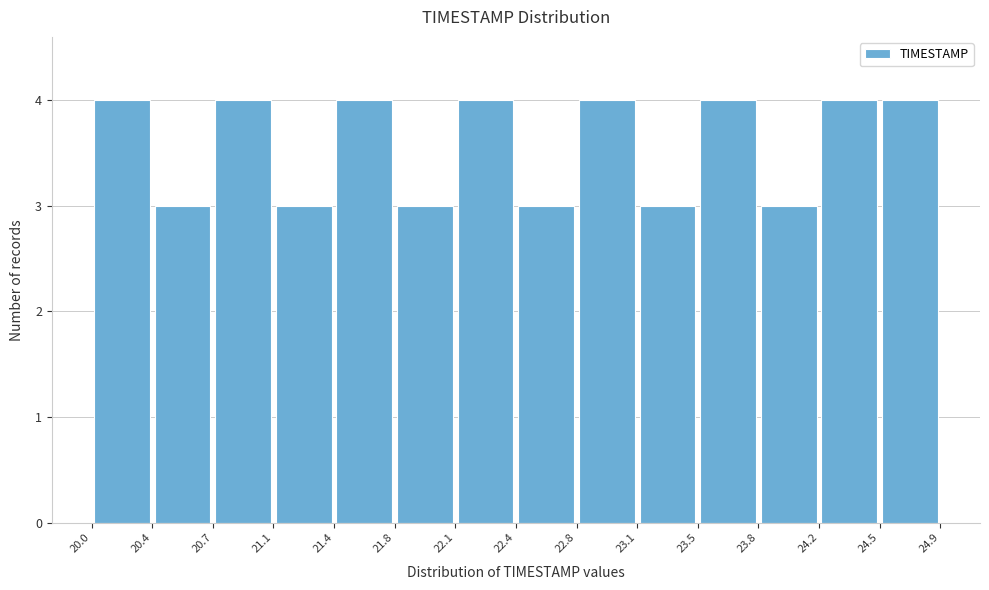

Reading left to right, list every bar in this chart as the range it spans on the x-axis followed by its height. The values are not printed on the chart, so give them approximately, as read against the axis.

20.0 to 20.4: 4
20.4 to 20.7: 3
20.7 to 21.1: 4
21.1 to 21.4: 3
21.4 to 21.8: 4
21.8 to 22.1: 3
22.1 to 22.4: 4
22.4 to 22.8: 3
22.8 to 23.1: 4
23.1 to 23.5: 3
23.5 to 23.8: 4
23.8 to 24.2: 3
24.2 to 24.5: 4
24.5 to 24.9: 4